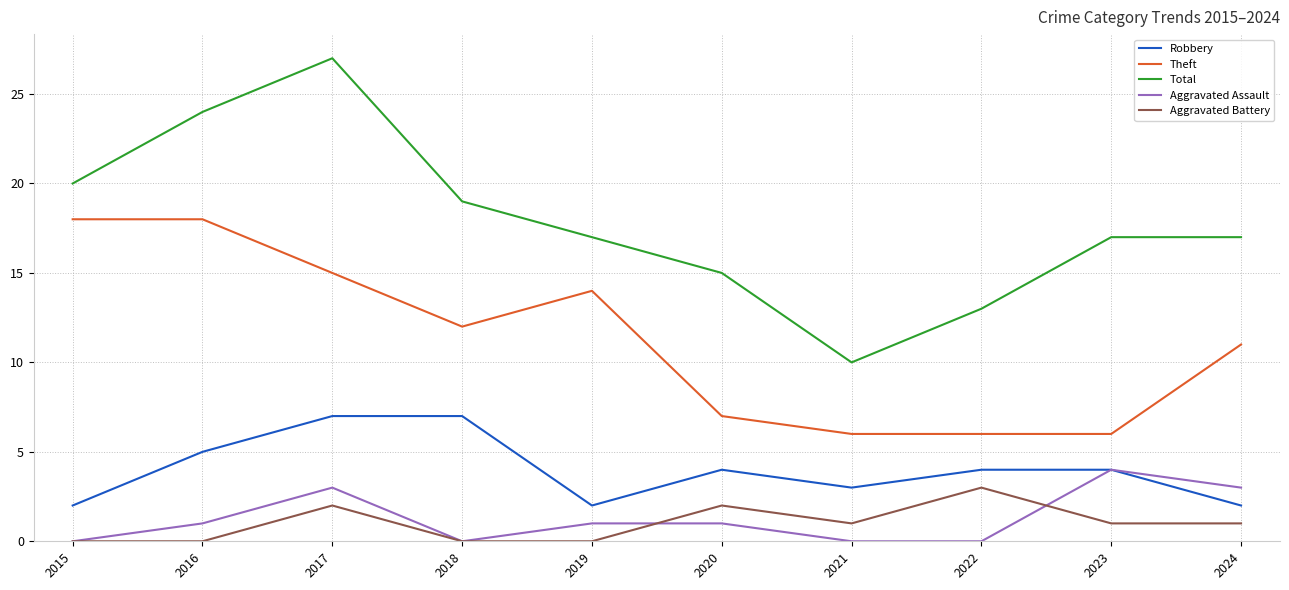

What is the minimum value for Robbery?

2